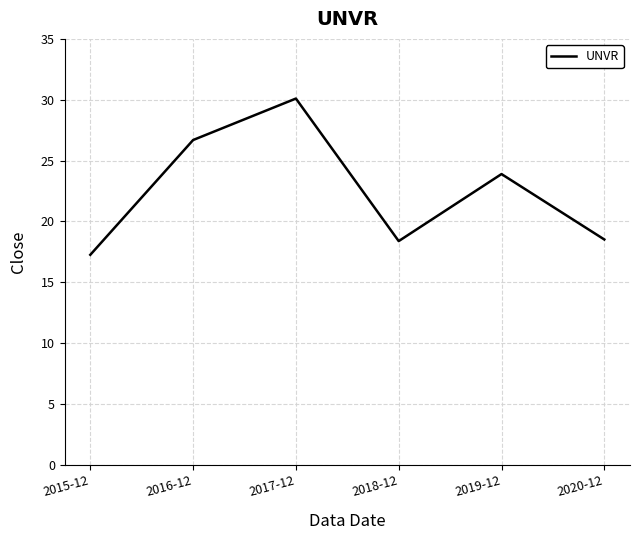

What is the ratio of the value at 2017-12 to the value at 2018-12?

1.6